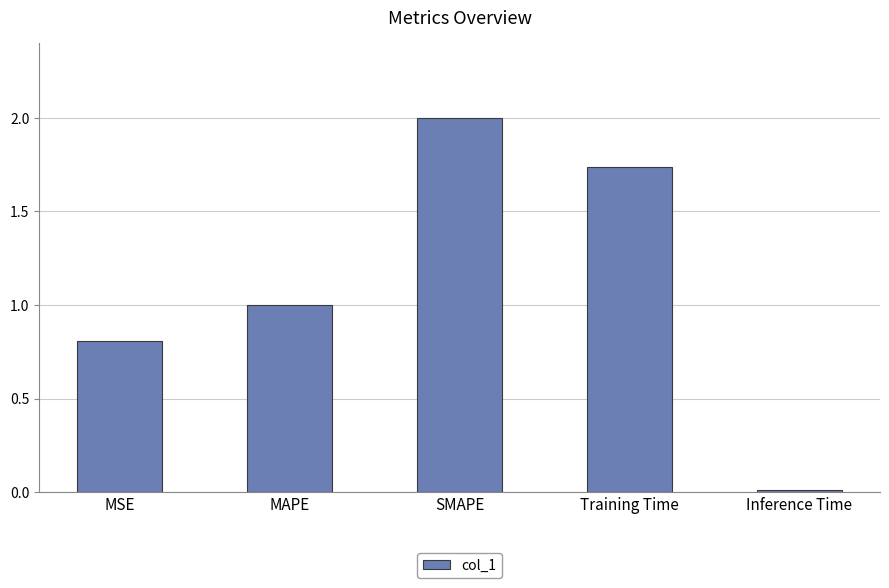

True or false: the data shows 3.5 at SMAPE.

False